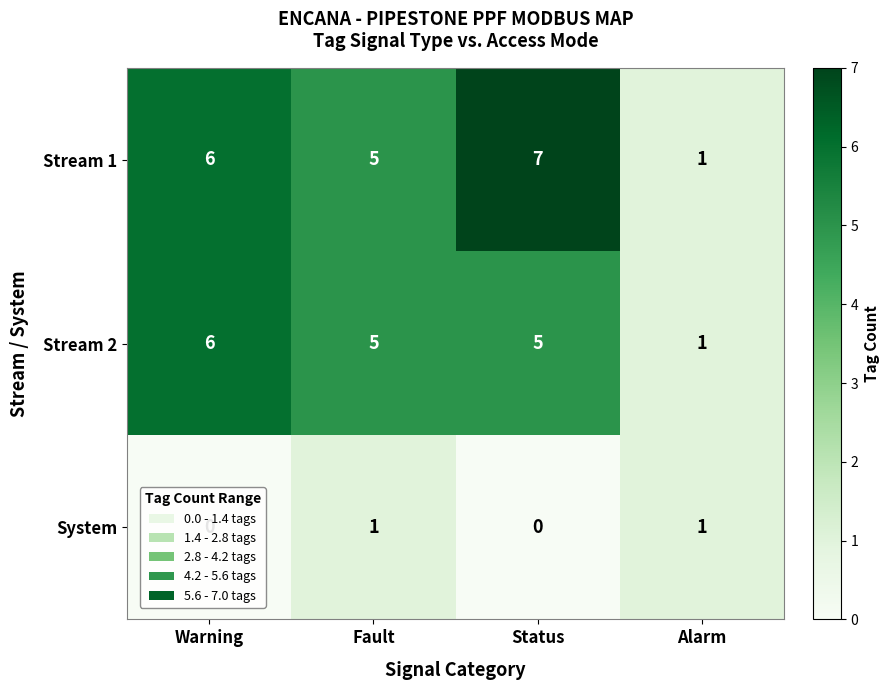

Count the number of data series in this chart.

3